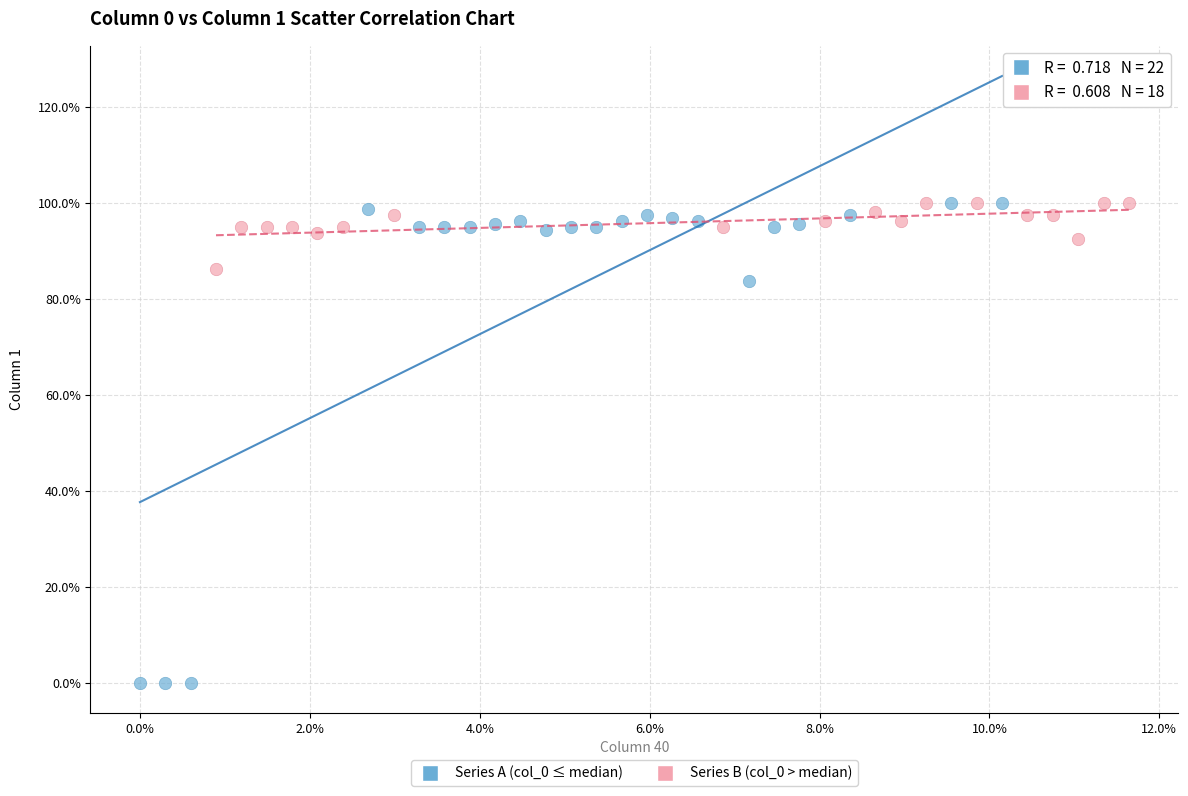

What are all the series names shown in the legend?

Series A (col_0 ≤ median), Series B (col_0 > median)